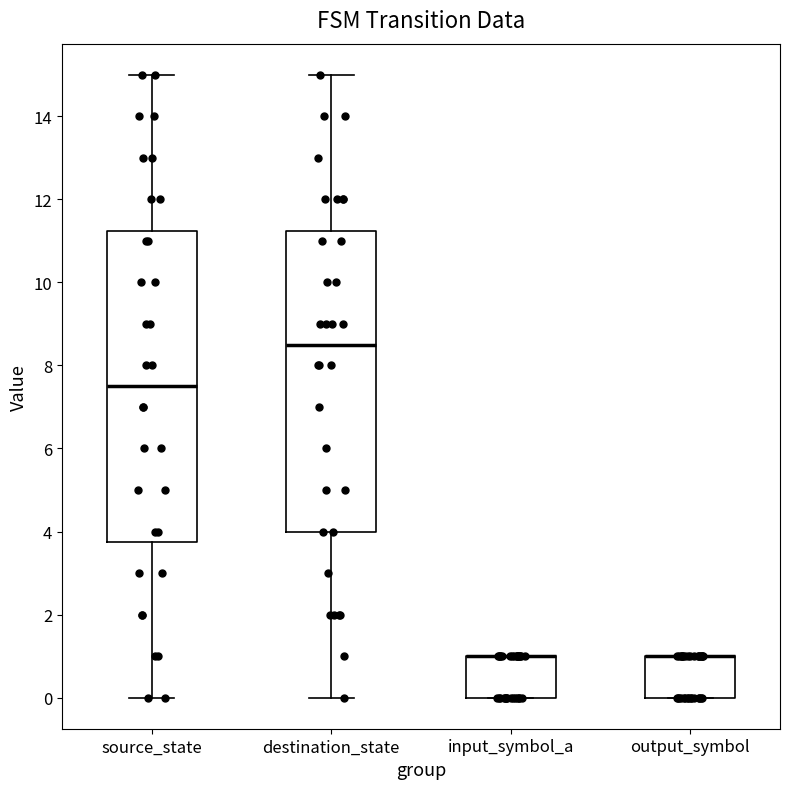

Reading left to right, transcribe this box plot: for each box, give where its median line is, the range the box spans, and where its two whiskers end, as read against the y-axis. The values are not printed on the chart, so give them approximately, as read against the axis.

source_state: median 7.6, box 3.8 to 11.2, whiskers 0.0 to 15.0
destination_state: median 8.6, box 4.0 to 11.2, whiskers 0.0 to 15.0
input_symbol_a: median 1.0 (drawn on the box's upper edge), box 0.0 to 1.0, whiskers 0.0 to 1.0
output_symbol: median 1.0 (drawn on the box's upper edge), box 0.0 to 1.0, whiskers 0.0 to 1.0